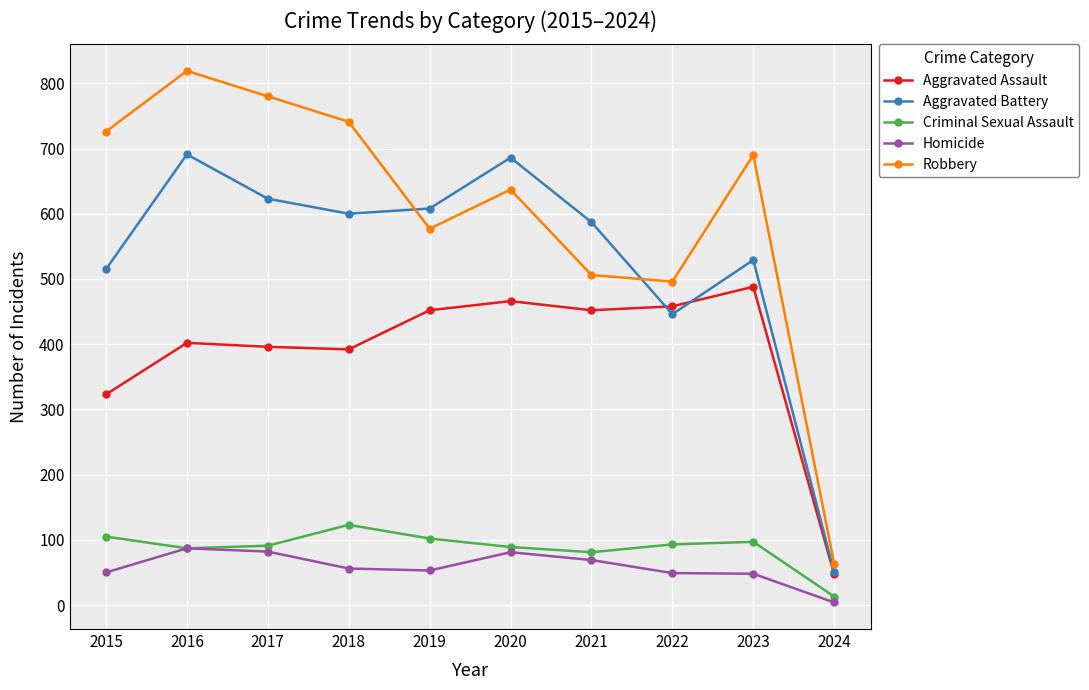

The value of Robbery at 2015 is 376. True or false?

False